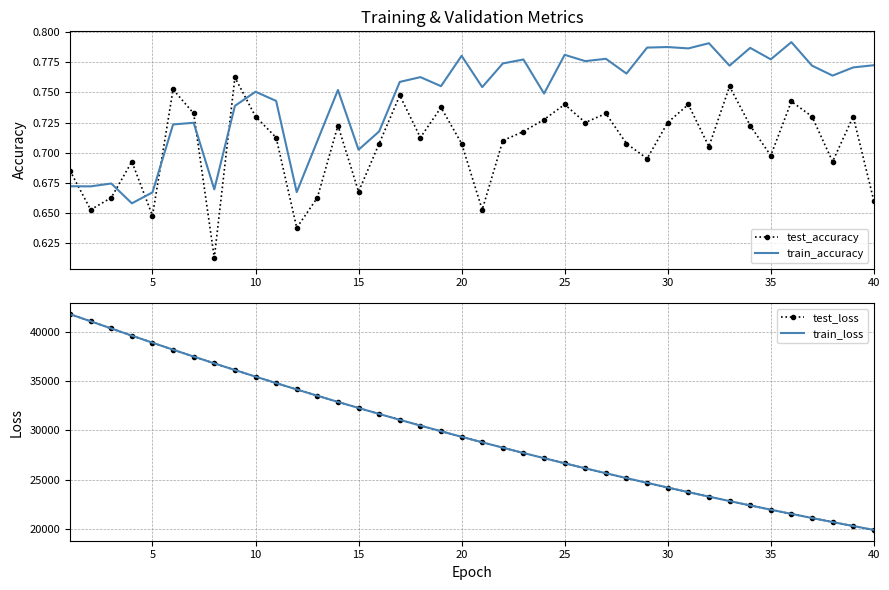

After their last crossing, which series has the higher values: train_accuracy or test_accuracy?

train_accuracy